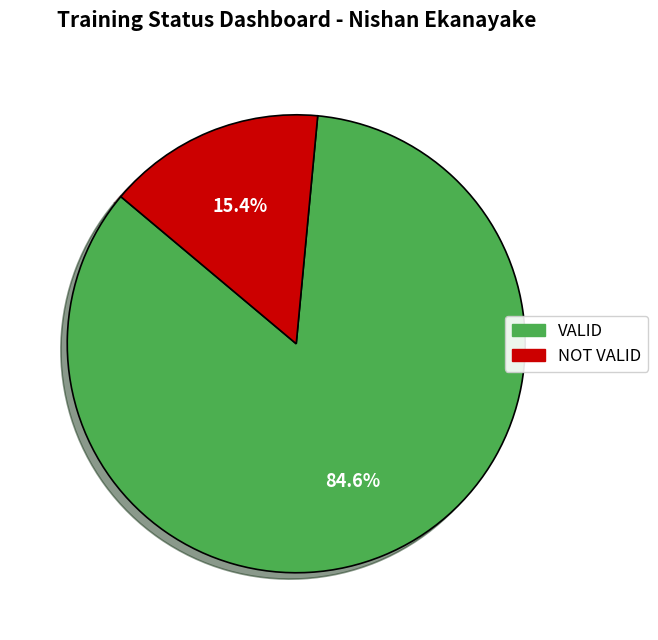

How many segments does this pie chart have?

2